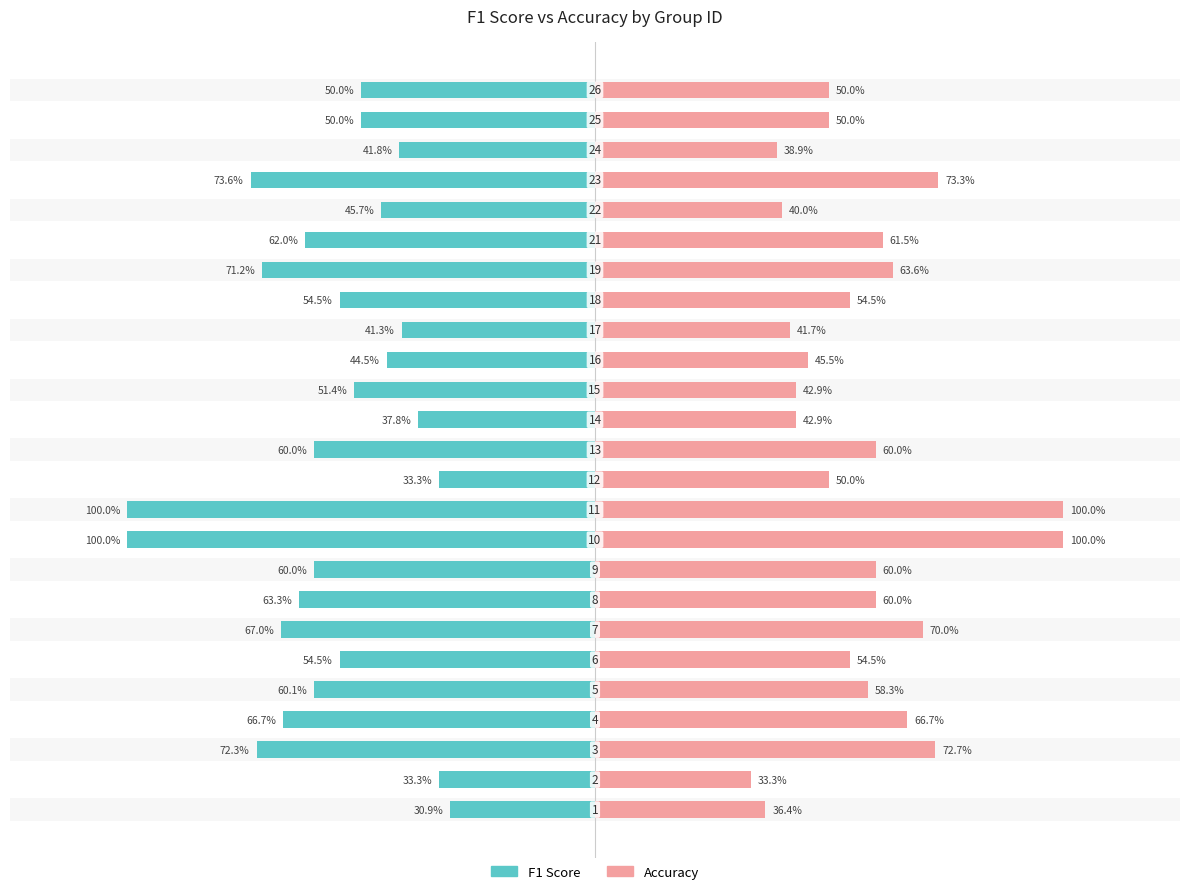

How many data points does each series have?

25